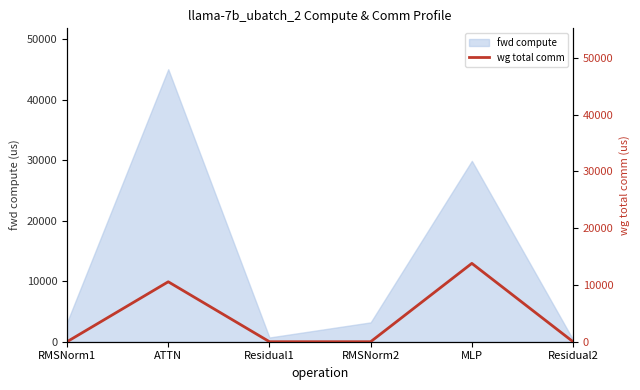

What position from the right is RMSNorm2?

3